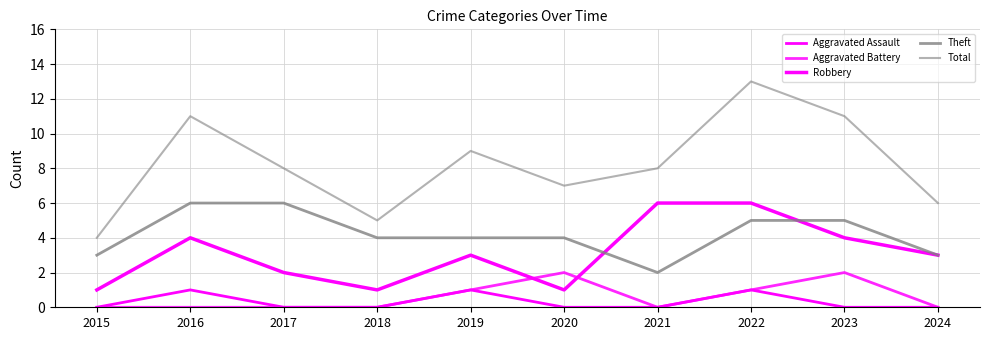

Does the chart have visible grid lines?

Yes